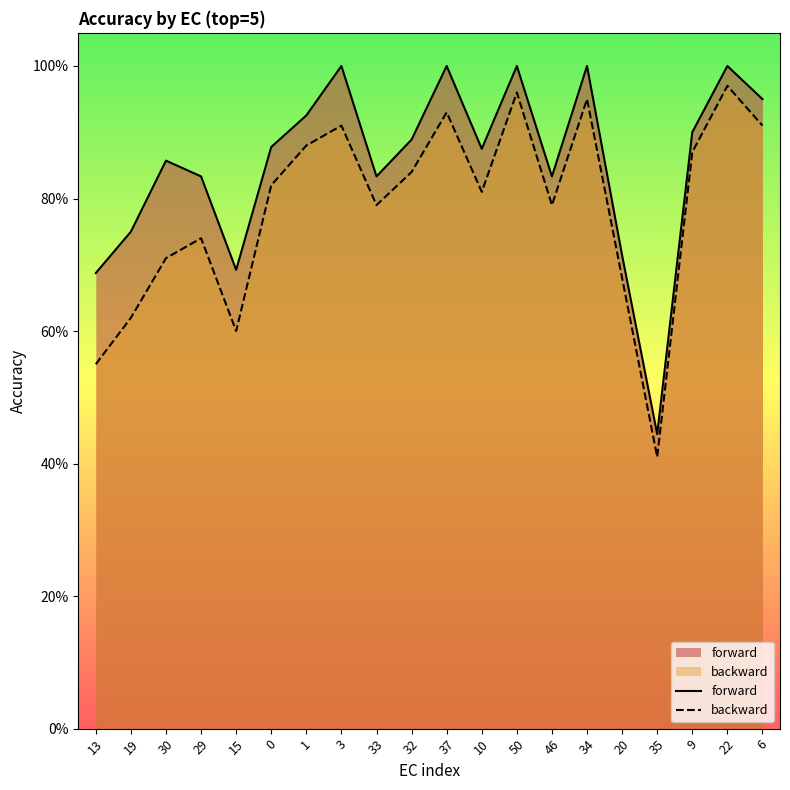

How many lines are shown in the chart?

2